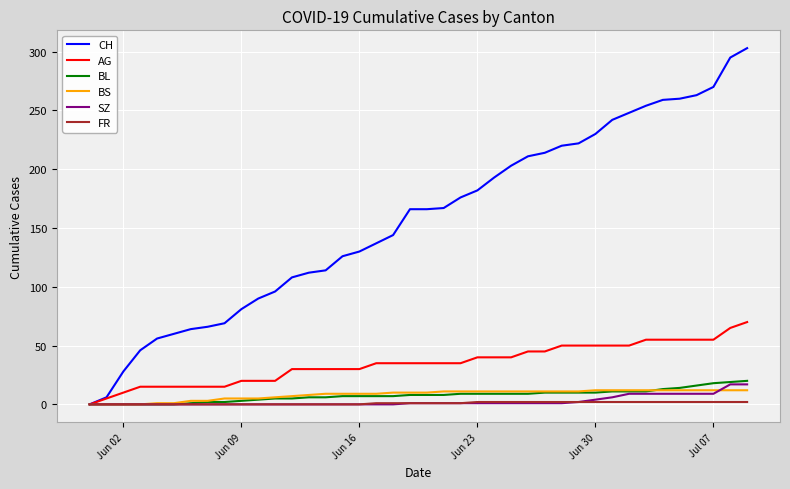

Which series has the largest total across all categories?

CH